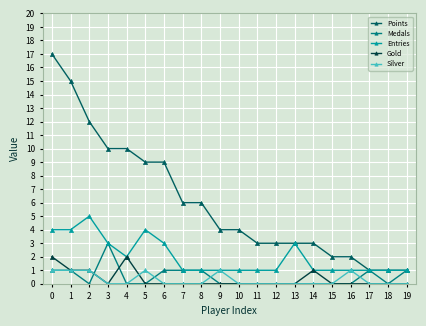

Which series has the largest total across all categories?

Points